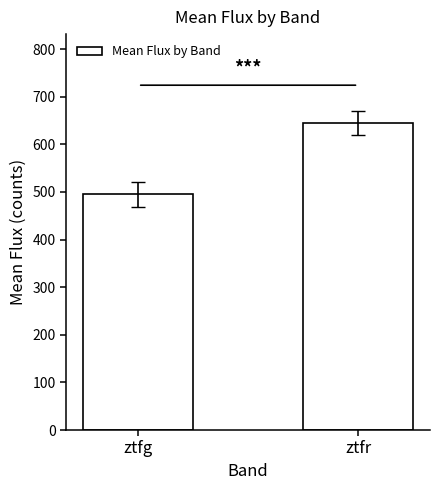

What is the minimum value shown in the chart?

494.7